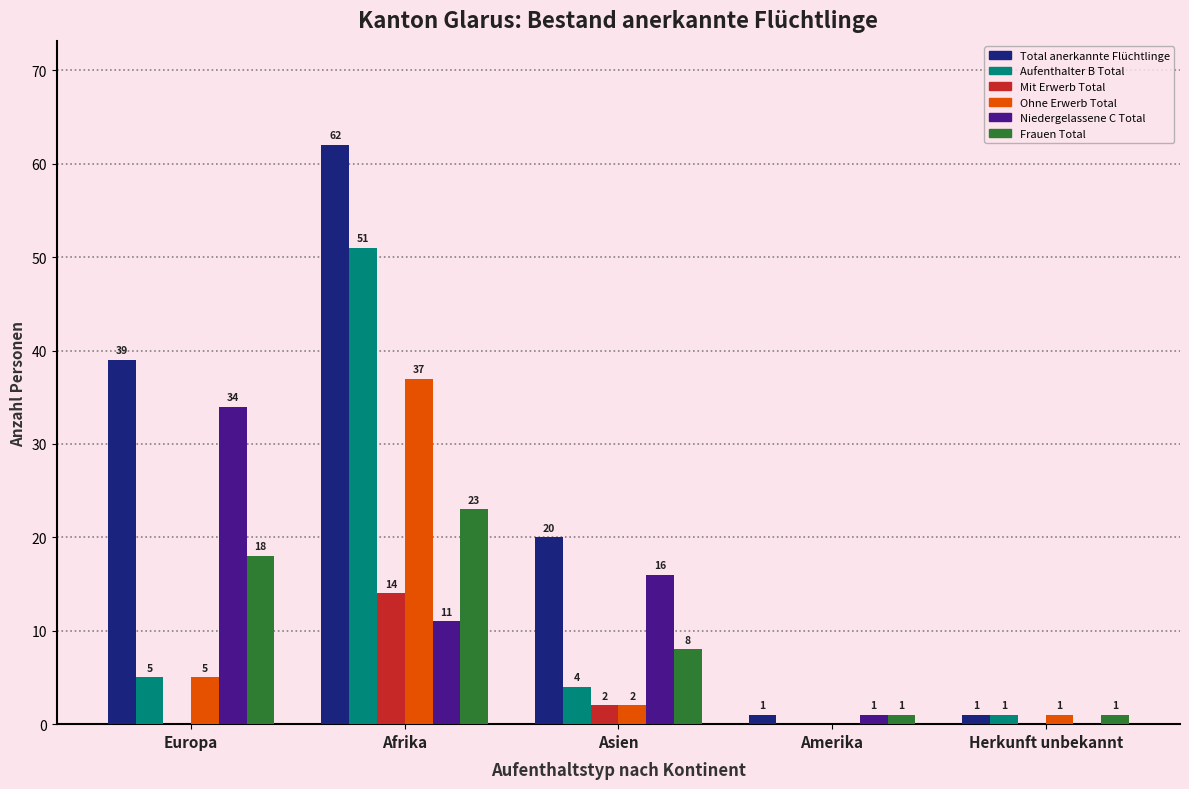

How many categories are shown in the chart?

5